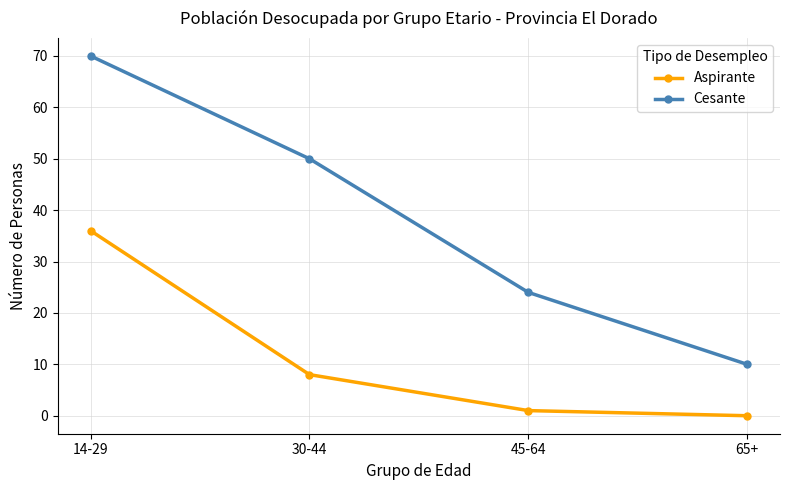

What is the difference between the highest and lowest values at 45-64?

23